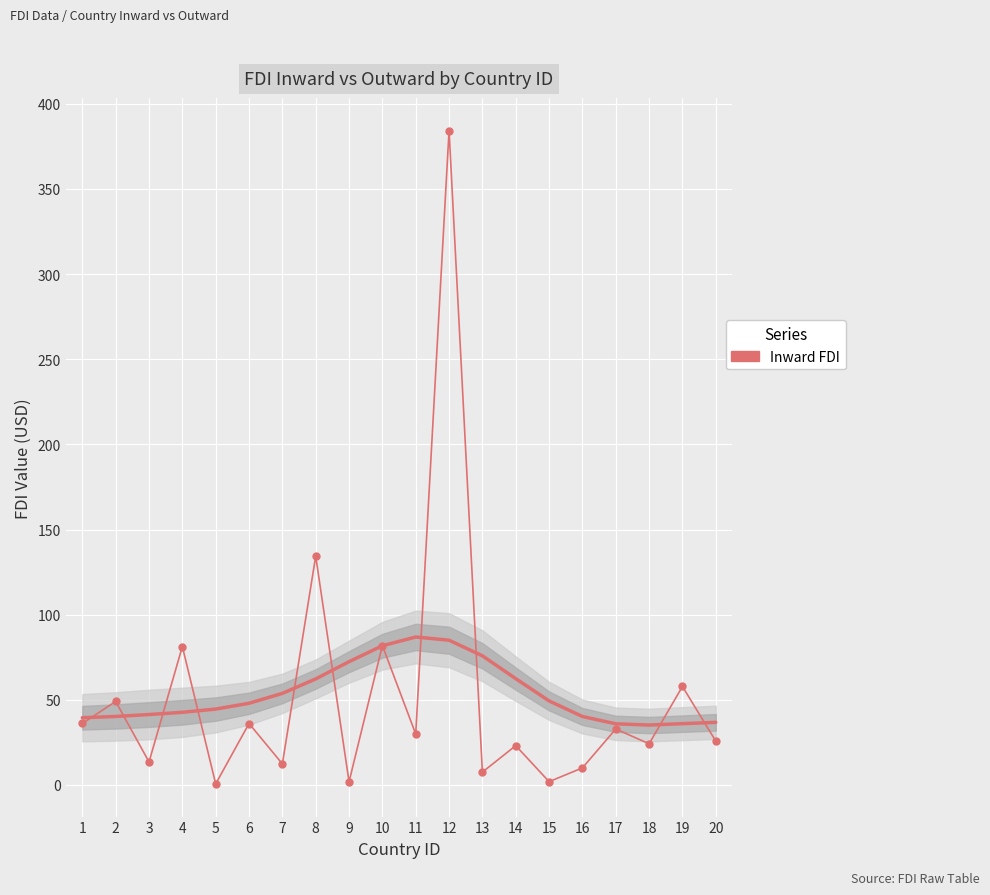

The chart shows a value of 81.3 at 4. True or false?

True